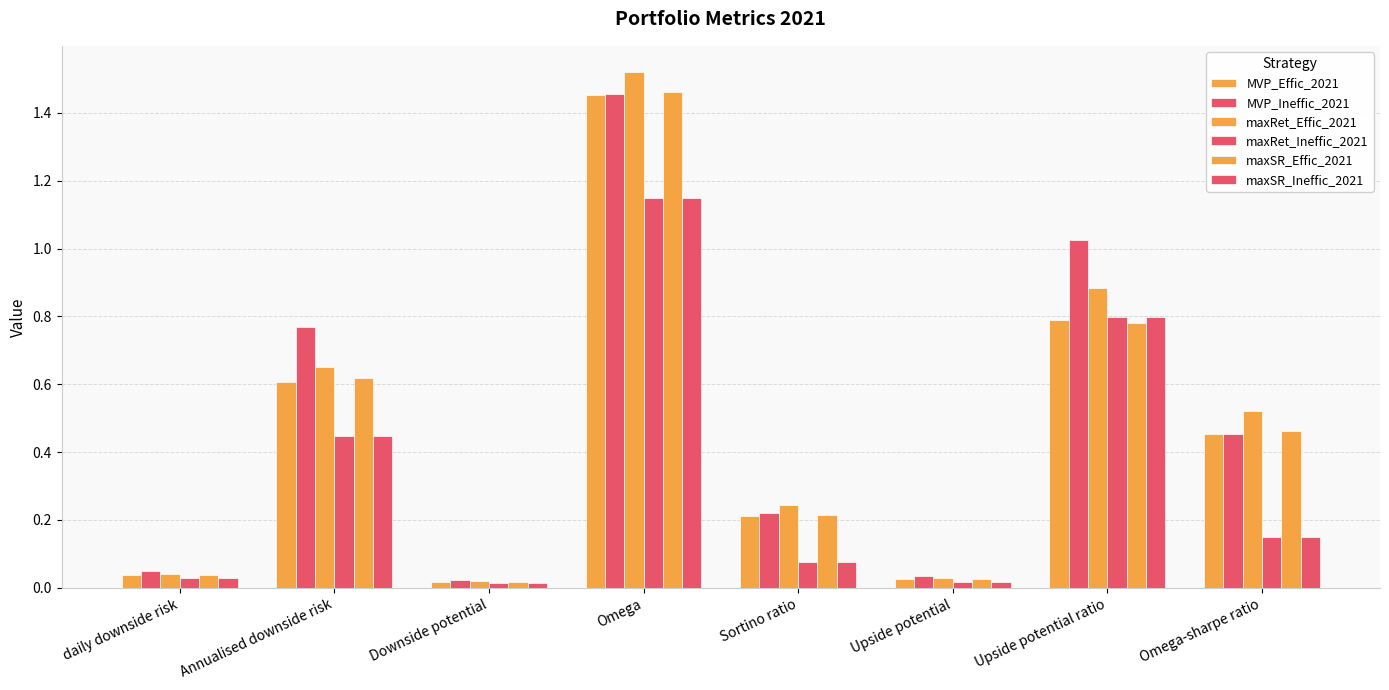

Count the number of data series in this chart.

6